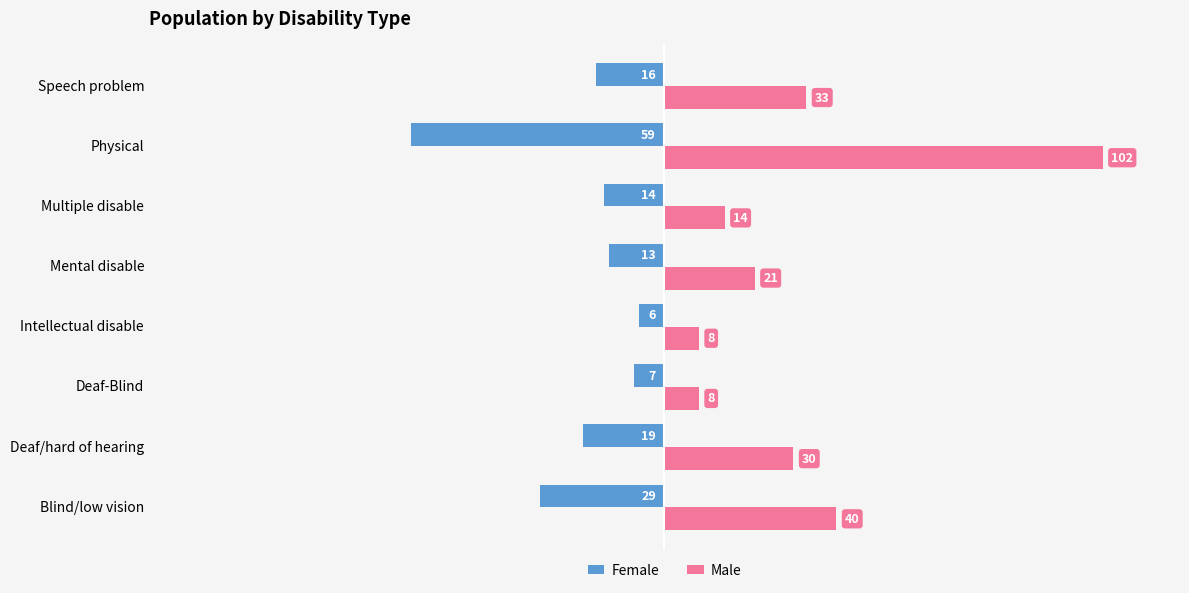

List the series in order of their overall mean, lowest first.

Female, Male